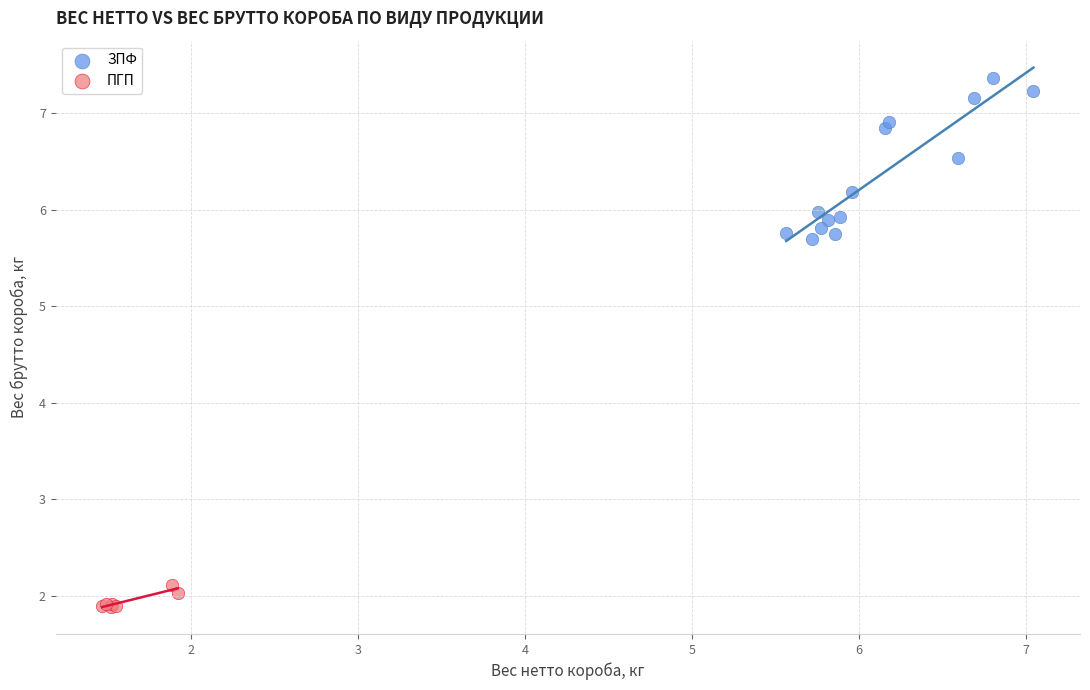

Which series has the largest Y range (max minus min)?

ЗПФ